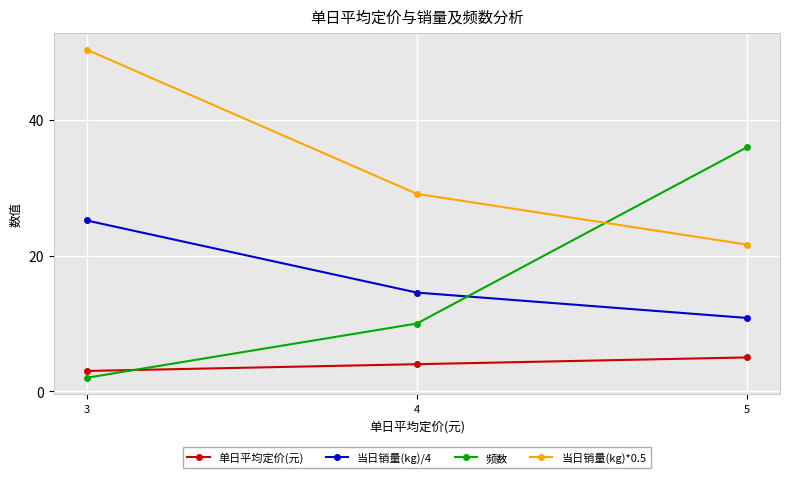

Is it true that 单日平均定价(元) equals 5.0 at 5?

True